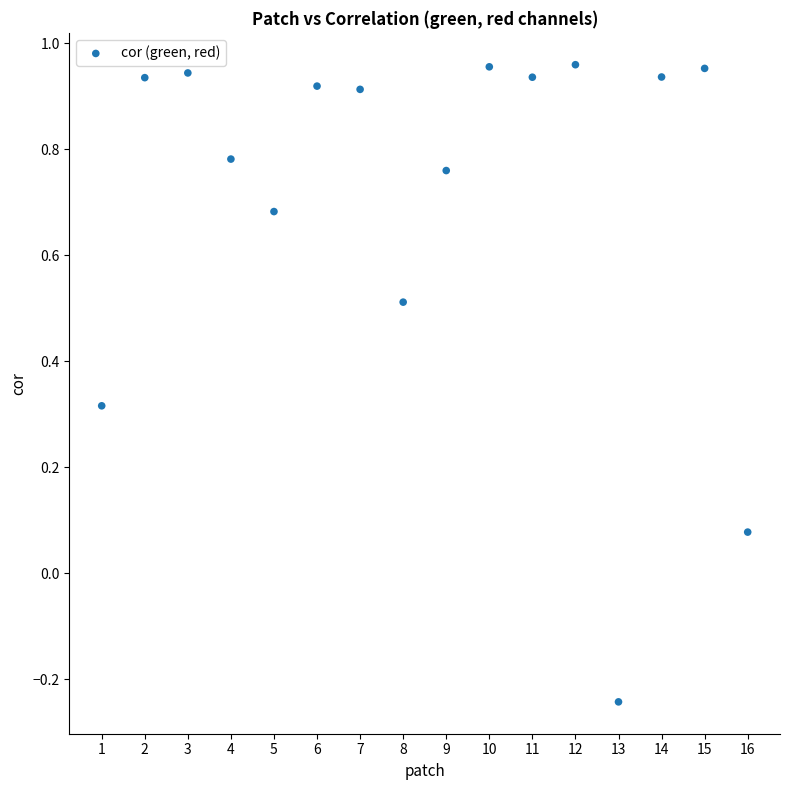

What is the range of Y values (max minus min)?

1.2